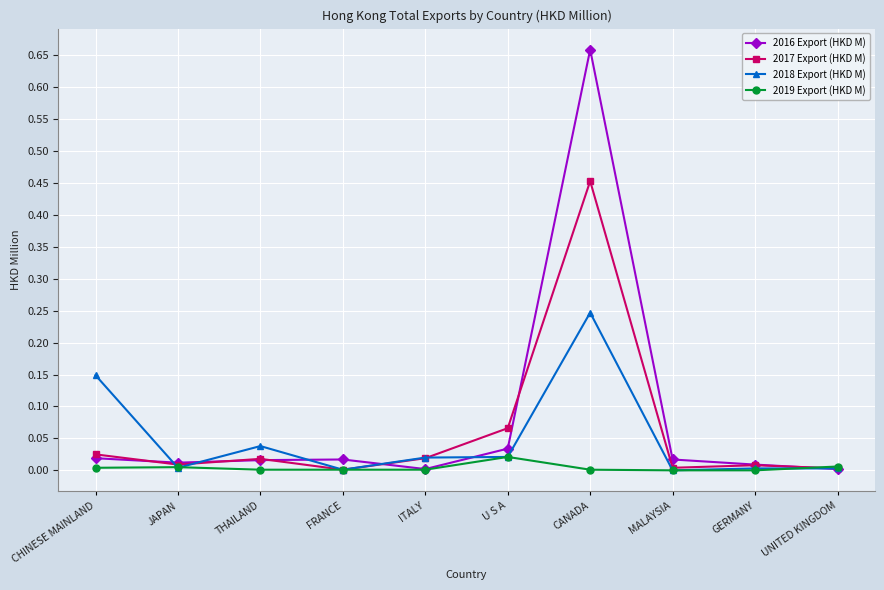

Is it true that 2017 Export (HKD M) equals 0.0 at CHINESE MAINLAND?

True